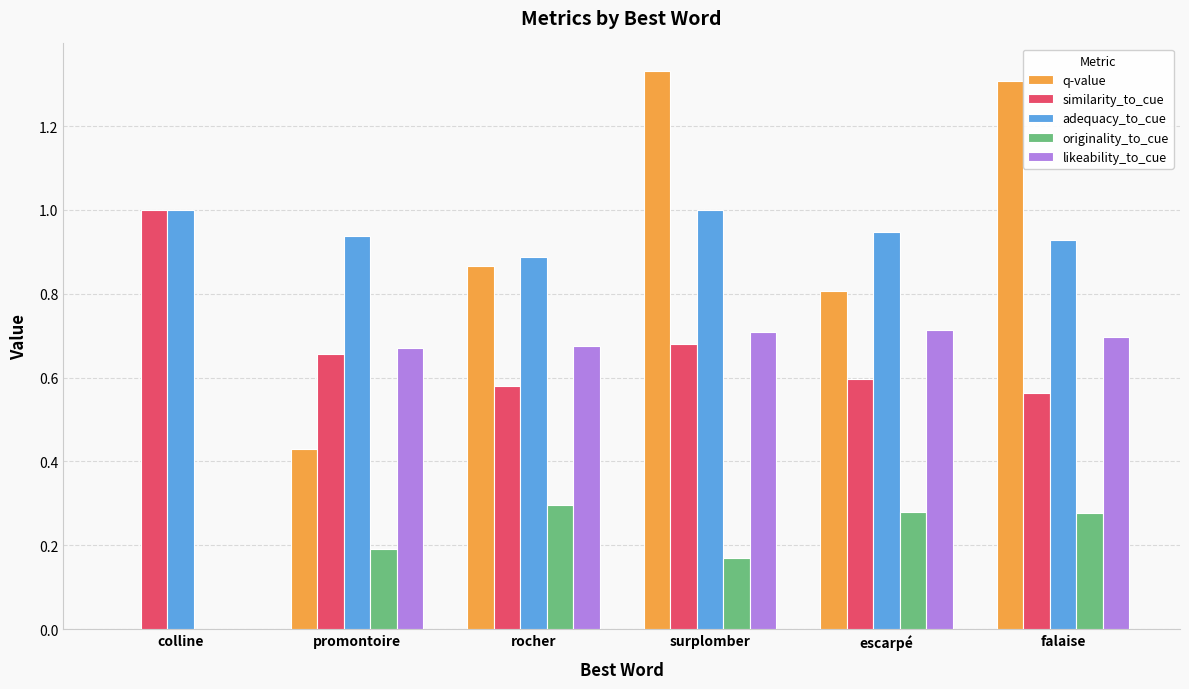

The value of similarity_to_cue at surplomber is 0.7. True or false?

True